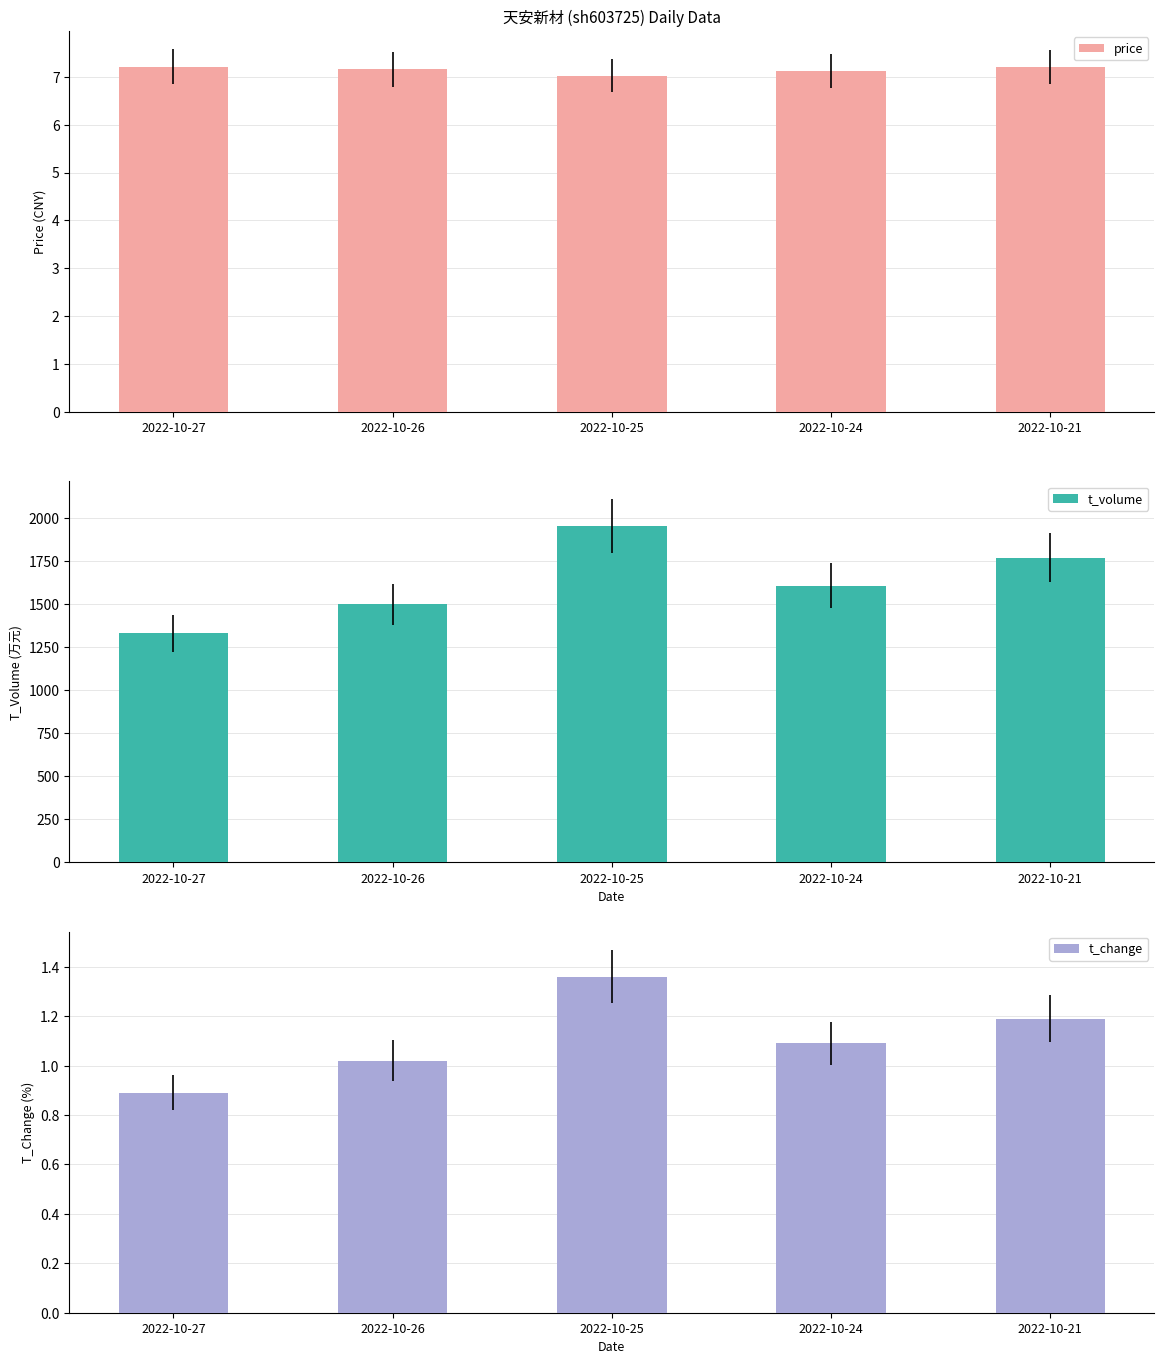

Reading right to left, transcribe all the data shown in this chart.

price: 2022-10-21=7.2	2022-10-24=7.1	2022-10-25=7.0	2022-10-26=7.2	2022-10-27=7.2
t_volume: 2022-10-21=1767.0	2022-10-24=1606.0	2022-10-25=1949.0	2022-10-26=1496.0	2022-10-27=1328.0
t_change: 2022-10-21=1.2	2022-10-24=1.1	2022-10-25=1.4	2022-10-26=1.0	2022-10-27=0.9